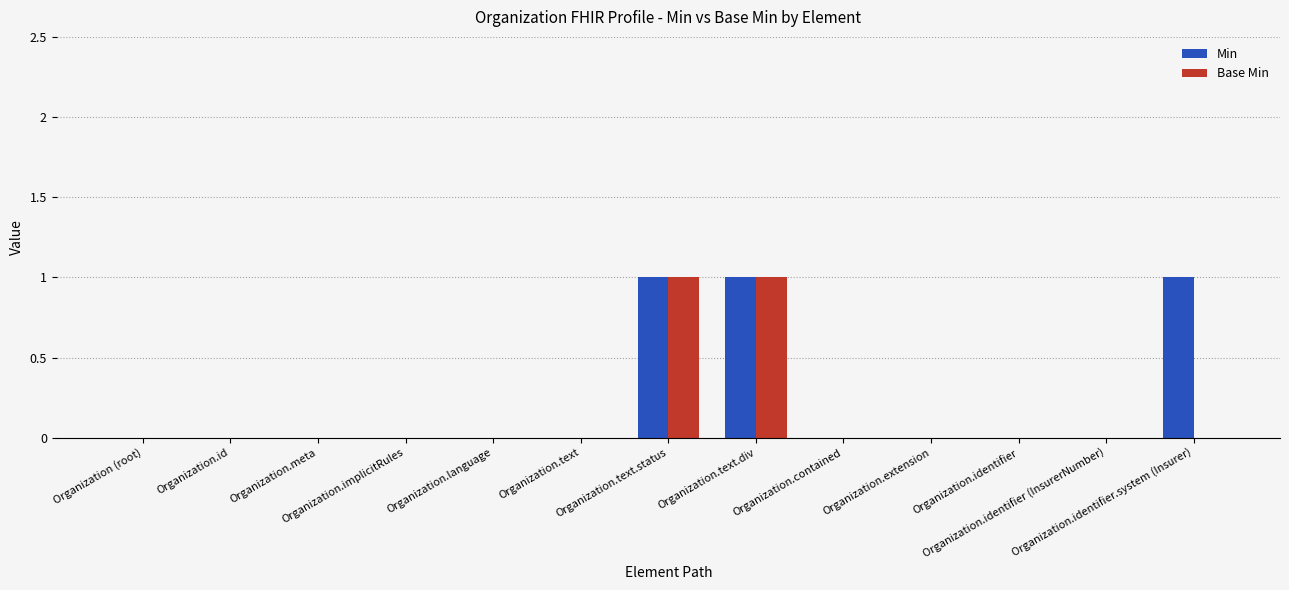

What is the maximum value shown in the chart?

1